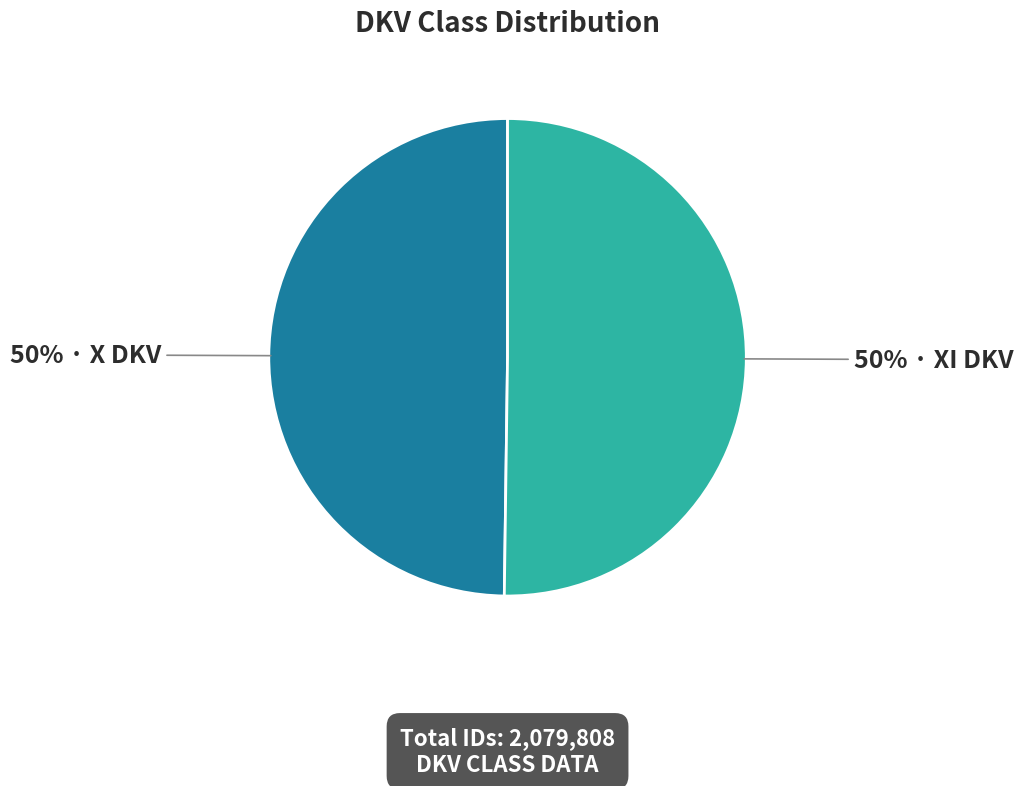

To the nearest percent, what is the average slice percentage?

50%